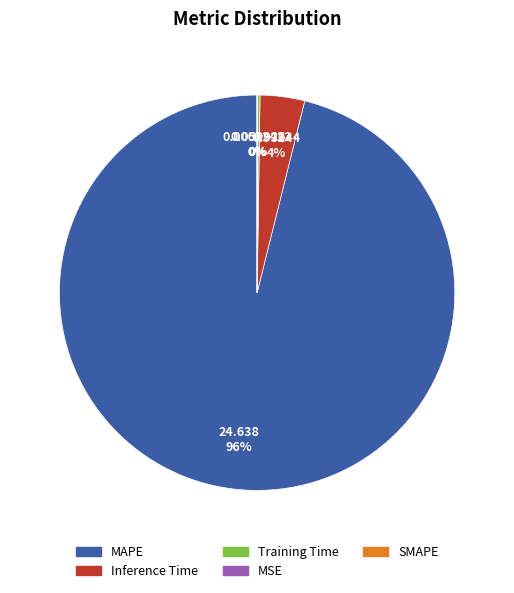

To the nearest percent, what is the difference between the largest and smallest slice percentages?

96%